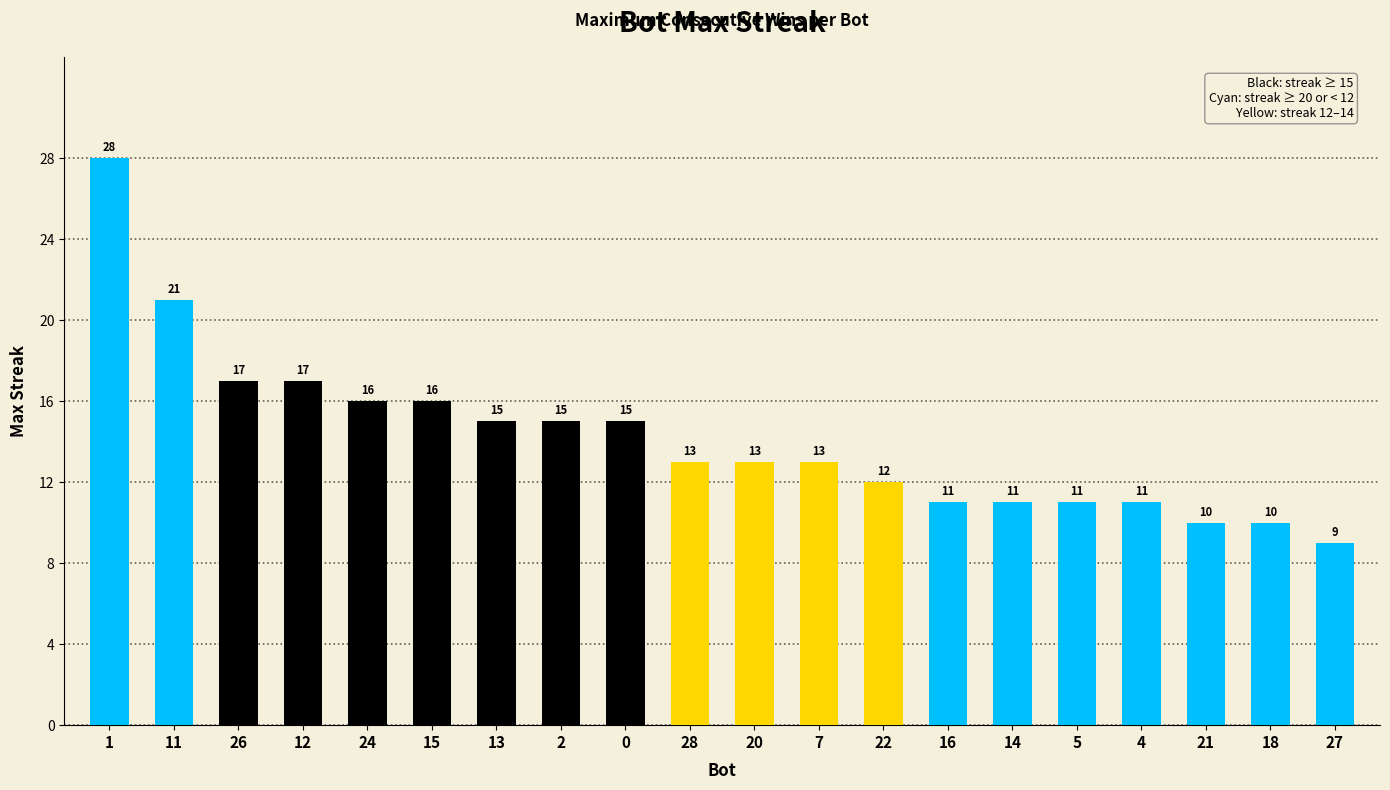

Is it true that the value at 13 is 7?

False